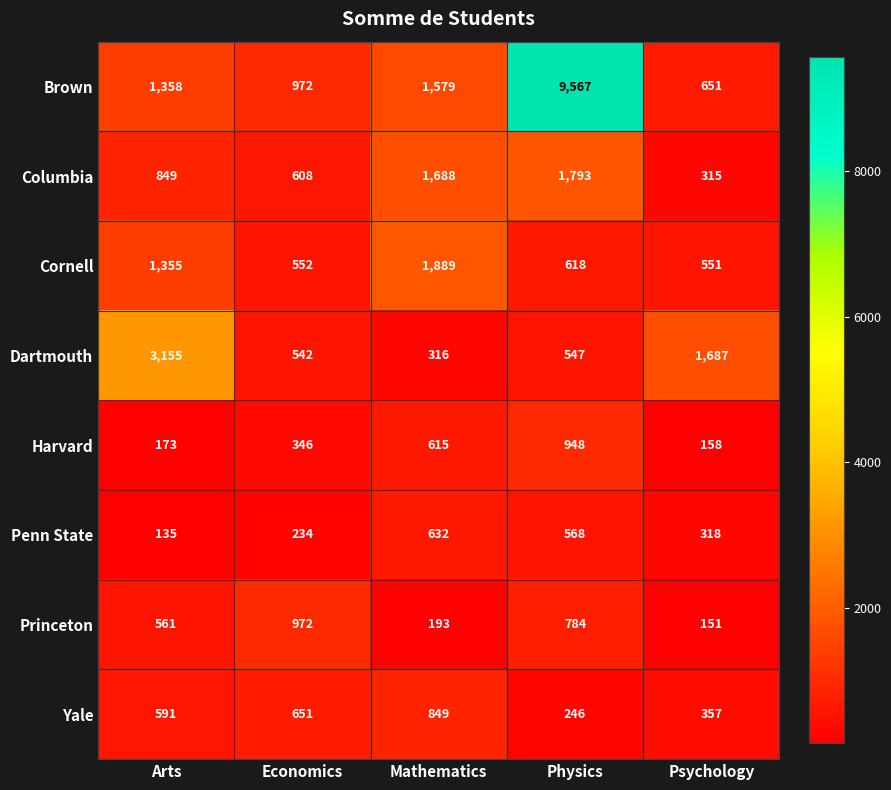

At which label is Columbia closest to 1054?

Arts